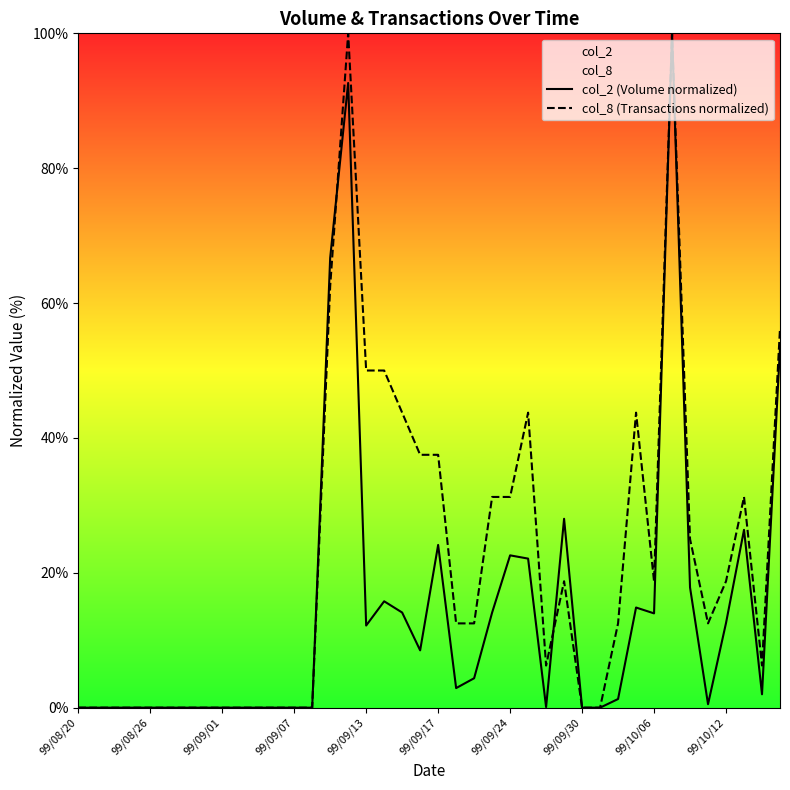

What is the average value of the col_2 (Volume normalized) series?

14.3